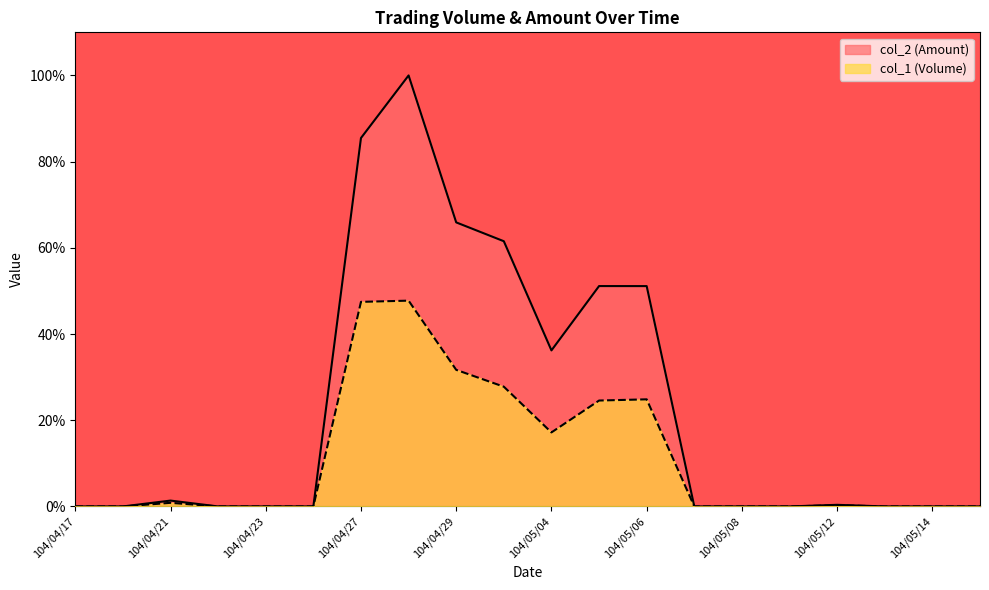

True or false: col_2 (Amount) and col_1 (Volume) cross at least once.

False